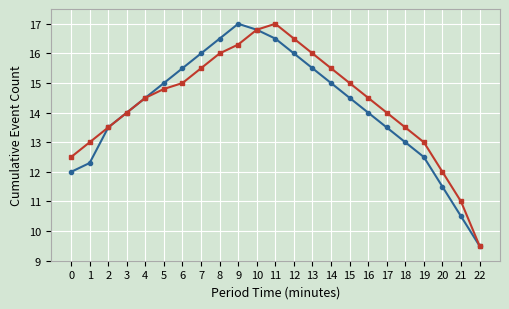

What is the maximum value shown in the chart?

17.0